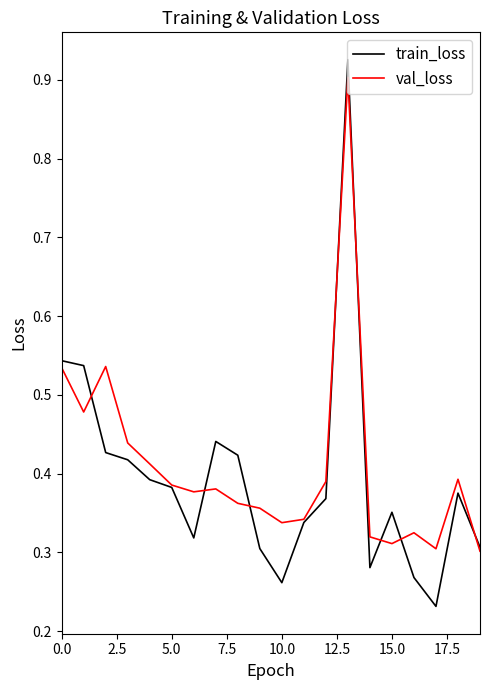

Which series has the largest range (max minus min)?

train_loss